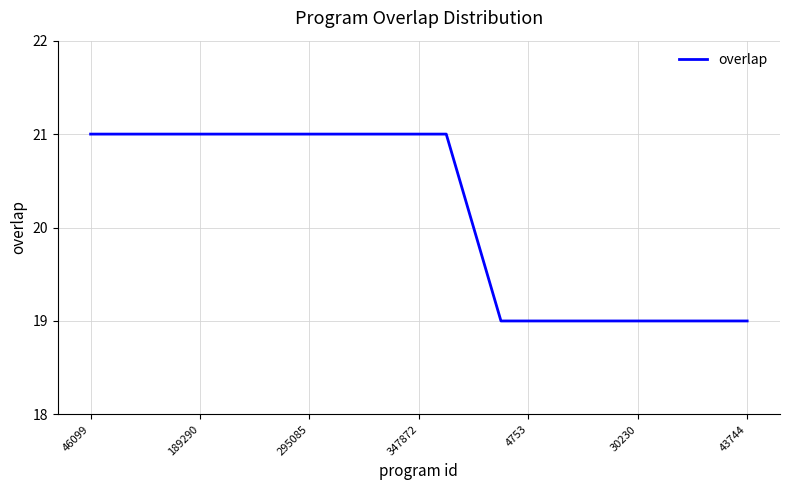

What is the smallest value displayed?

19